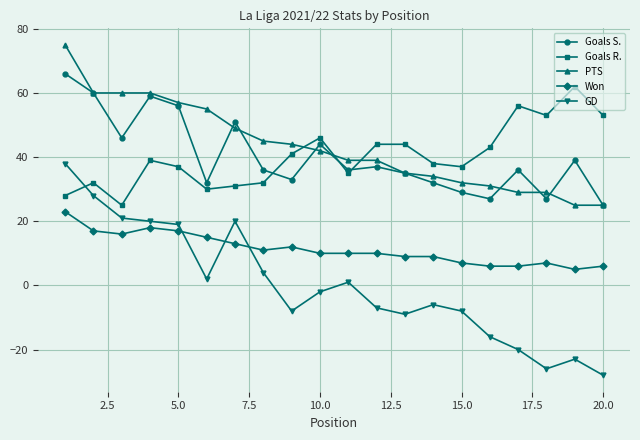

True or false: Goals S. has more than 1 interior local peaks.

True